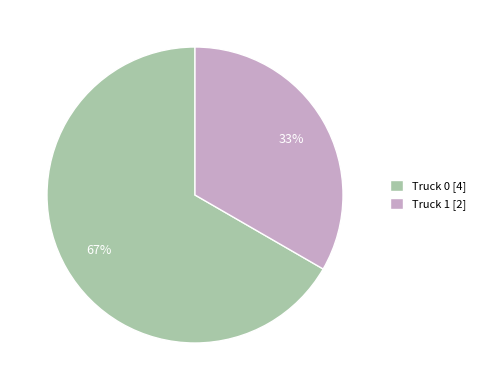

Does Truck 1 account for over 50% of the chart?

No